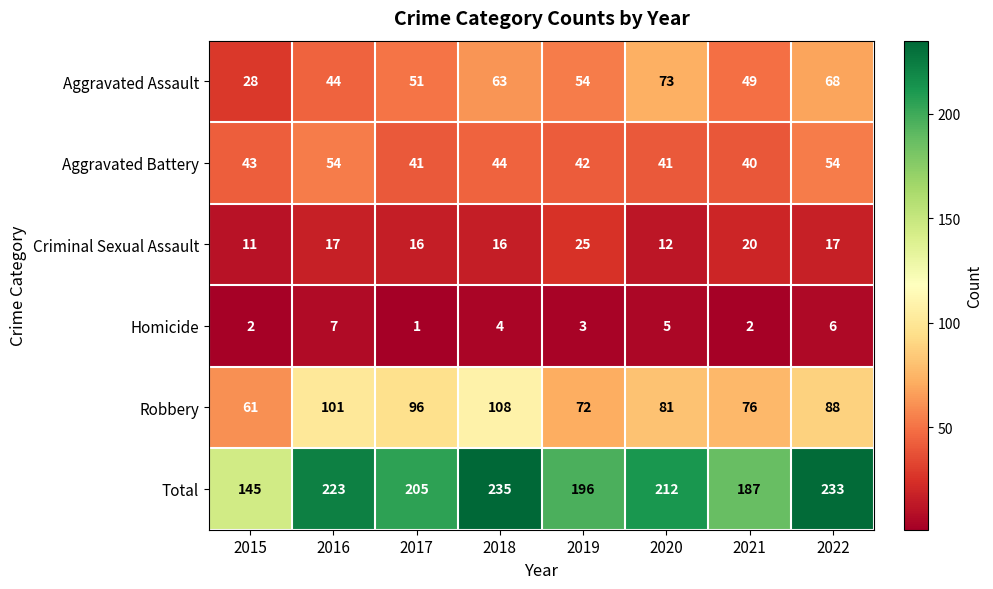

Which category has the lowest value in the Aggravated Battery series?

2021